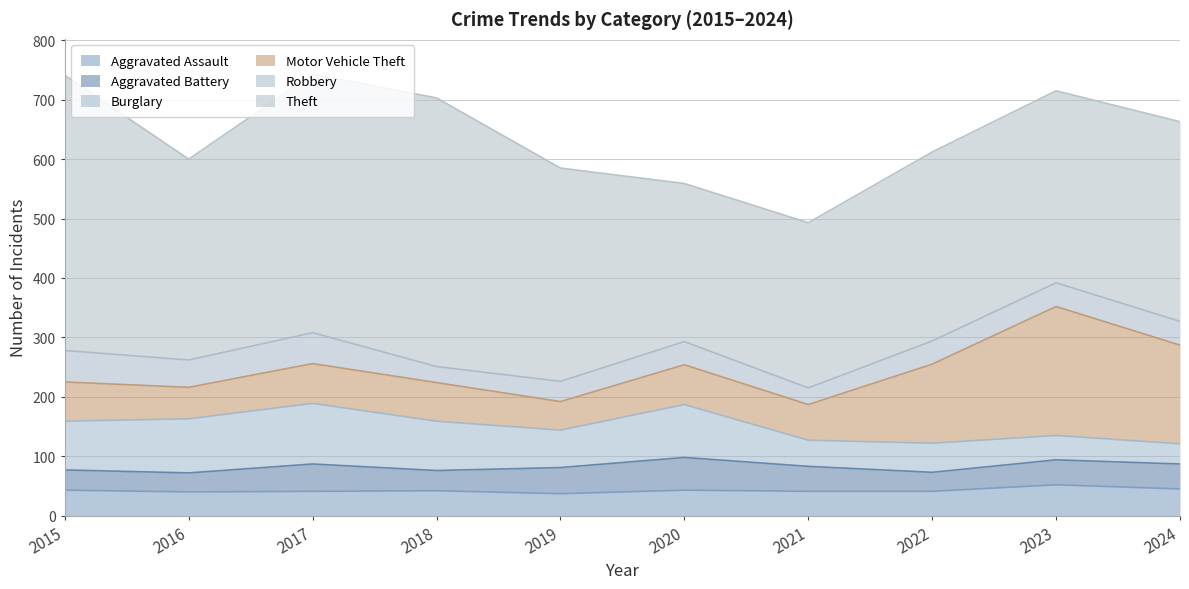

What is the value of the Aggravated Battery point at the 5th from the left?

44